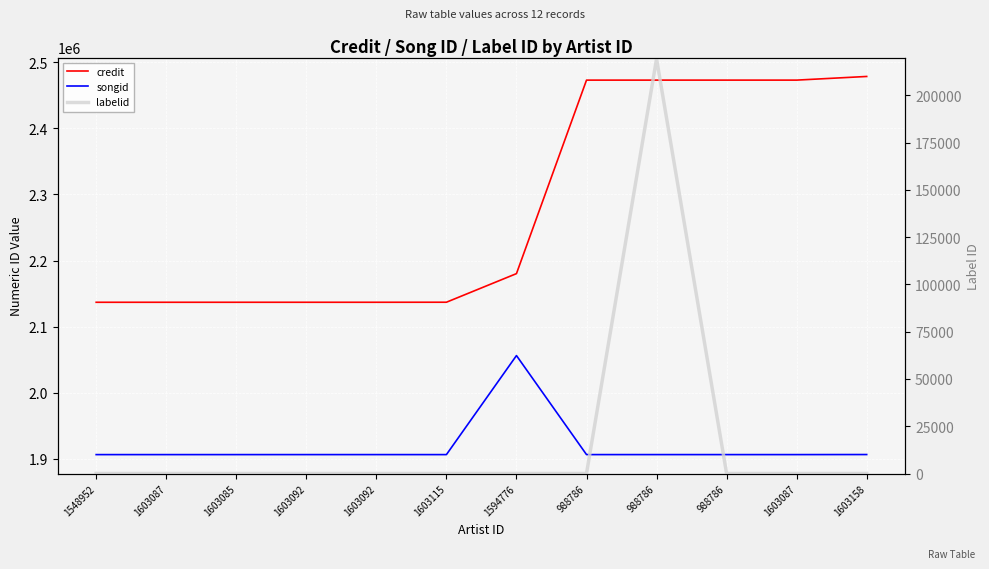

What is the label of the 12th point from the left?

1603158